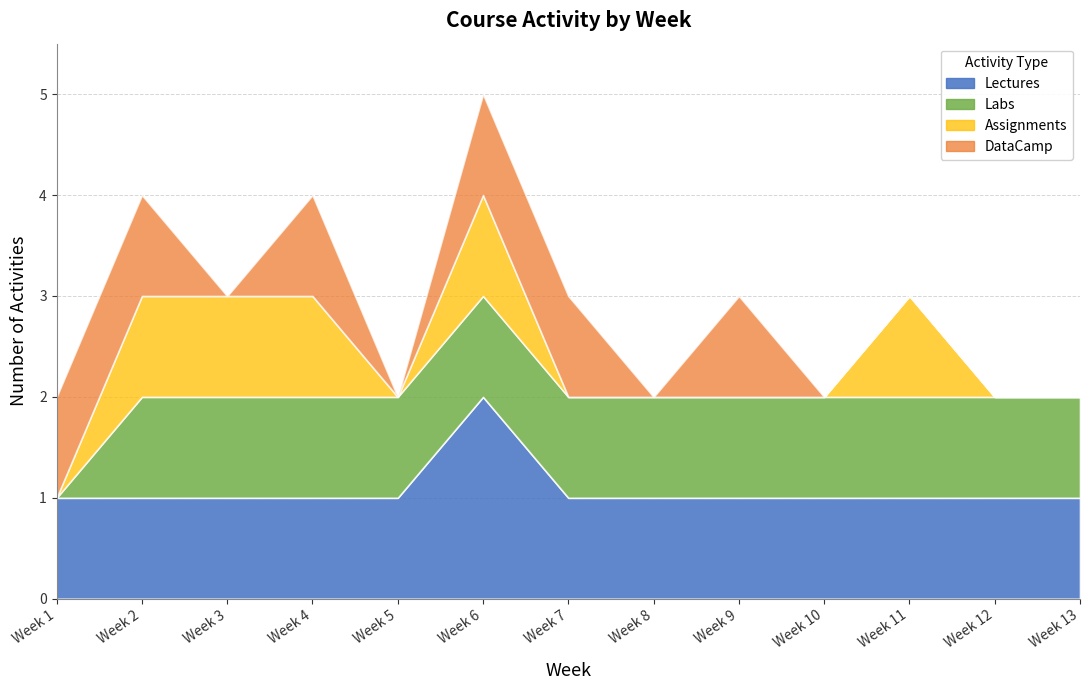

Is it true that Lectures equals 1 at Week 5?

True